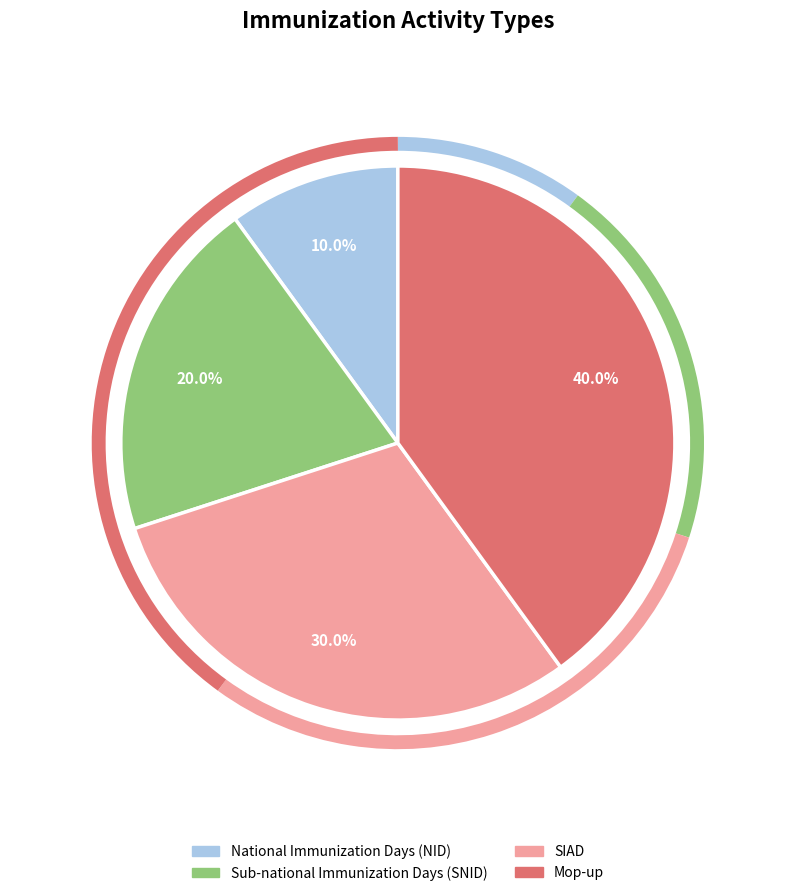

What percentage is NOT represented by SIAD?

70.0%